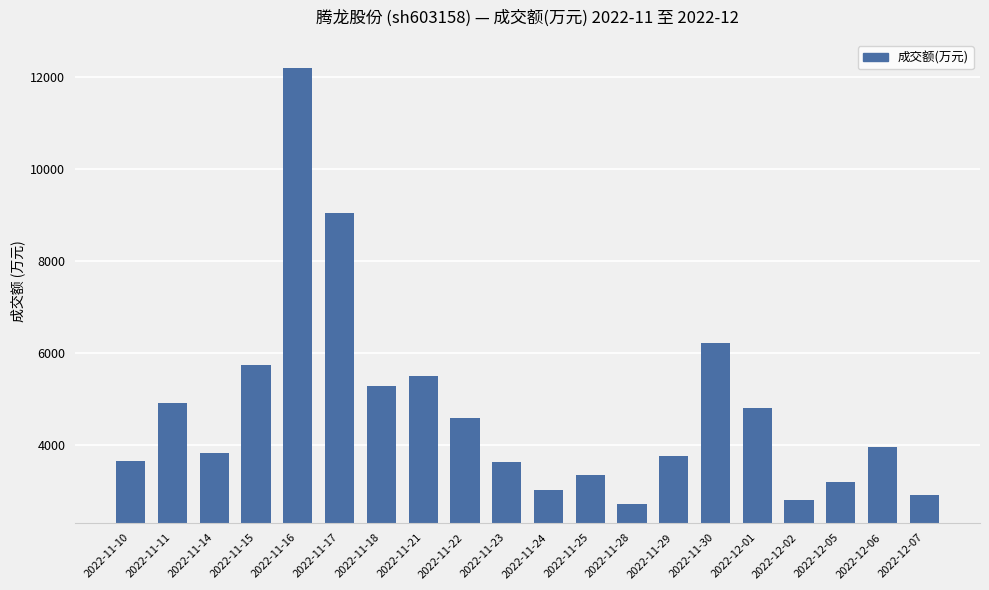

What is the maximum value shown in the chart?

12195